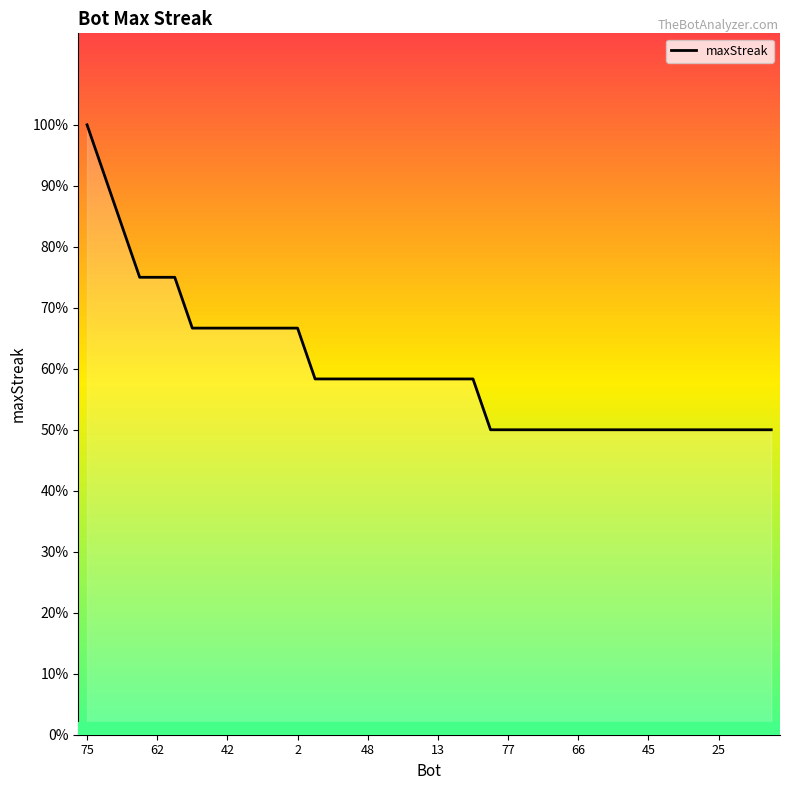

True or false: there are more than 0 points higher than both neighbors.

False